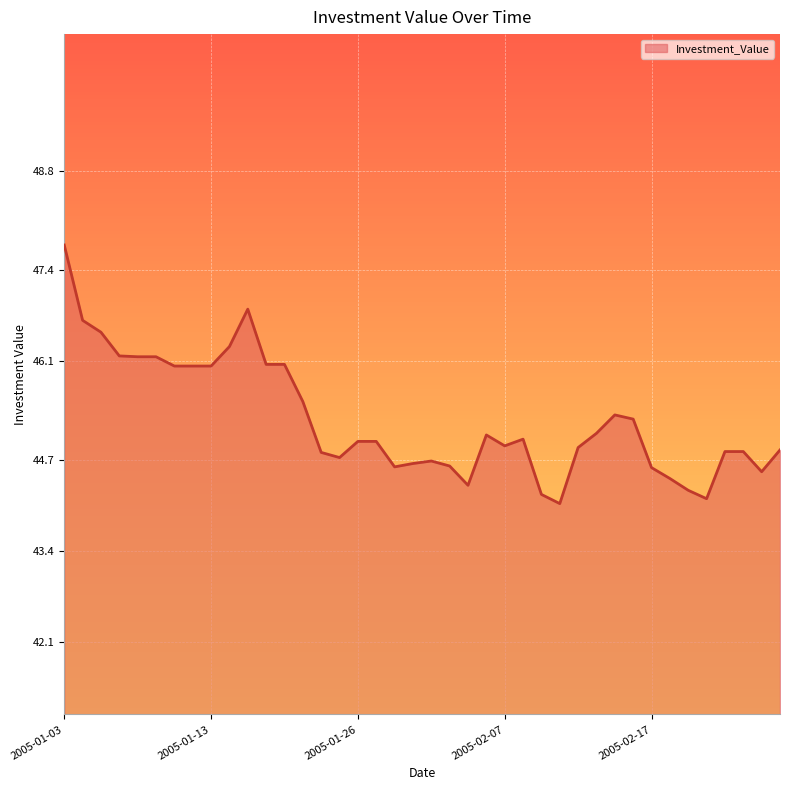

What is the difference between the maximum and minimum values?

3.7